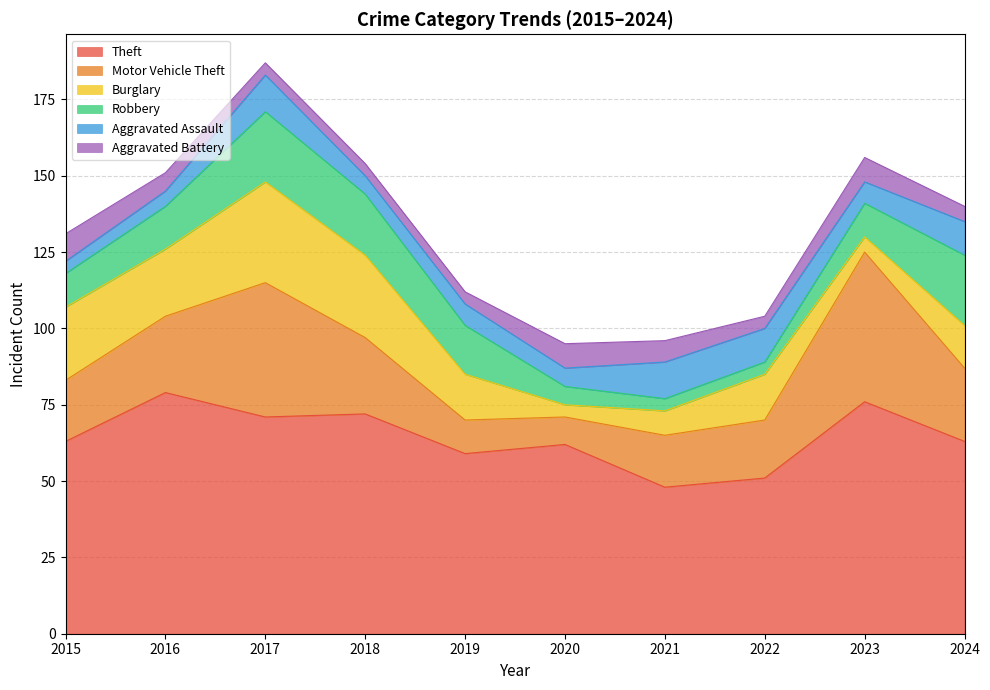

Which series has the largest total across all categories?

Theft